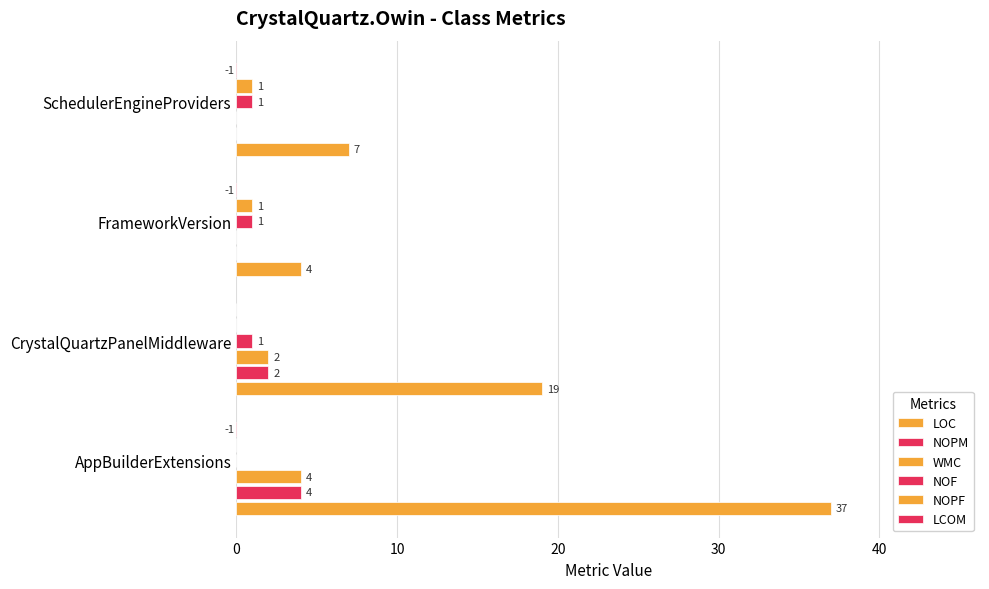

What is the value of the NOPF bar at the 3rd from the left?

1